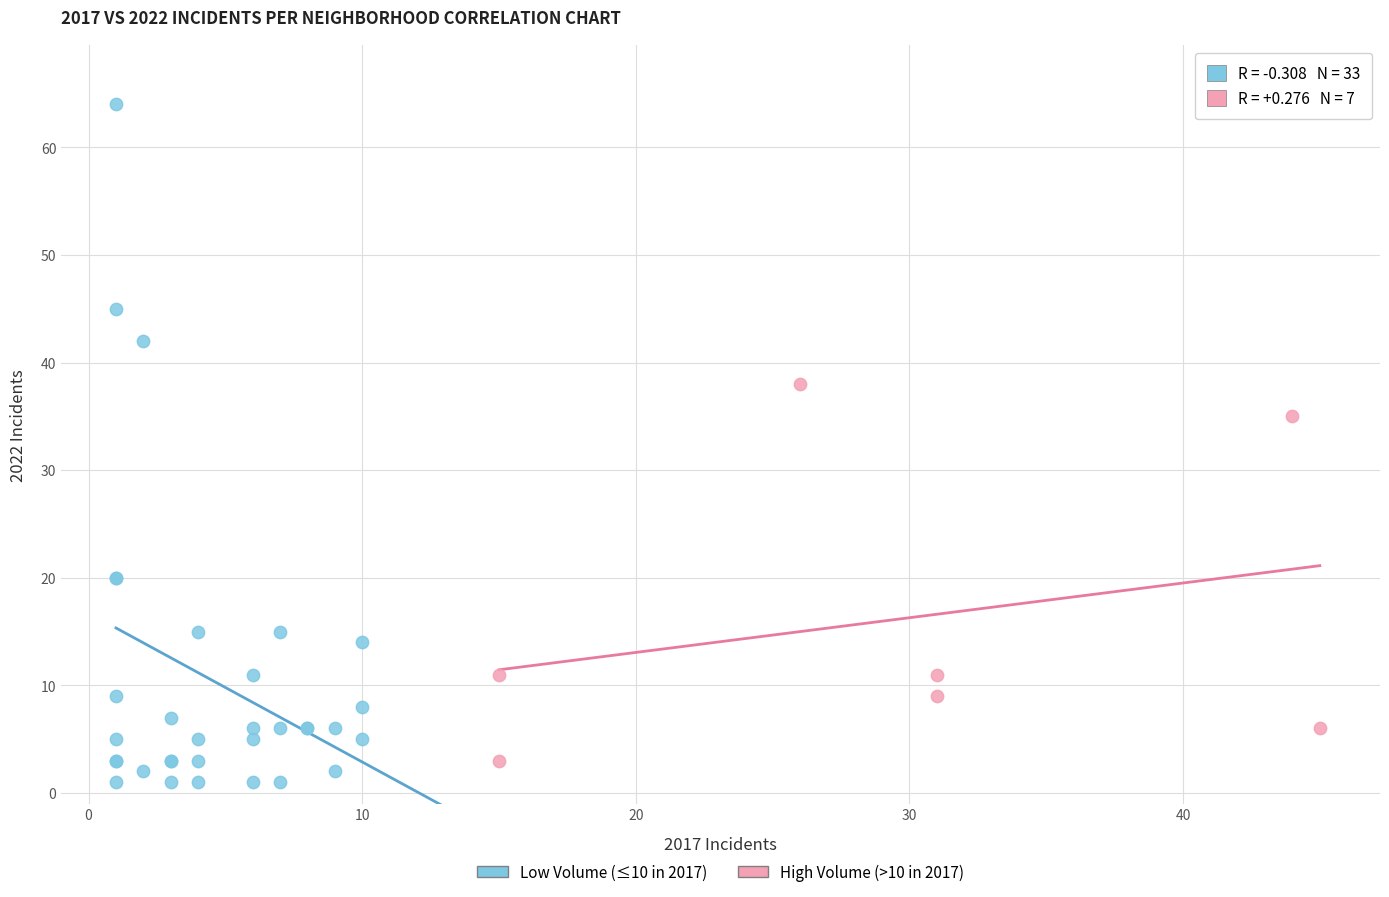

Which series reaches the maximum Y coordinate?

Low Volume (≤10 in 2017)